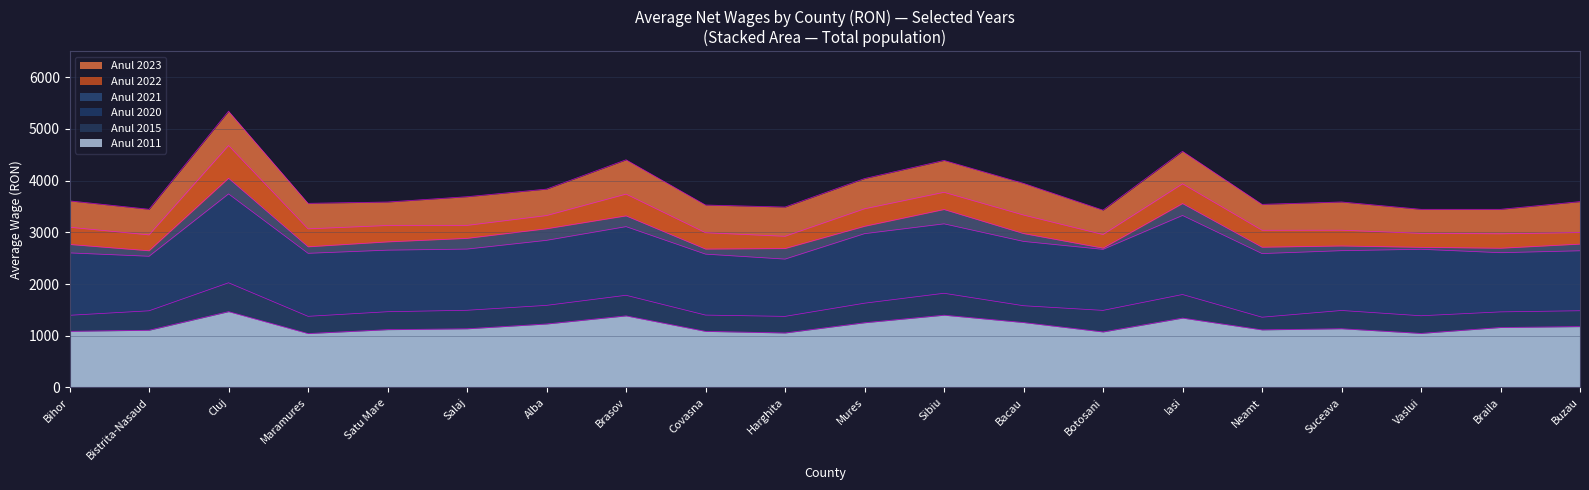

Between Alba and Braila, which series saw the biggest shift?

Anul 2023